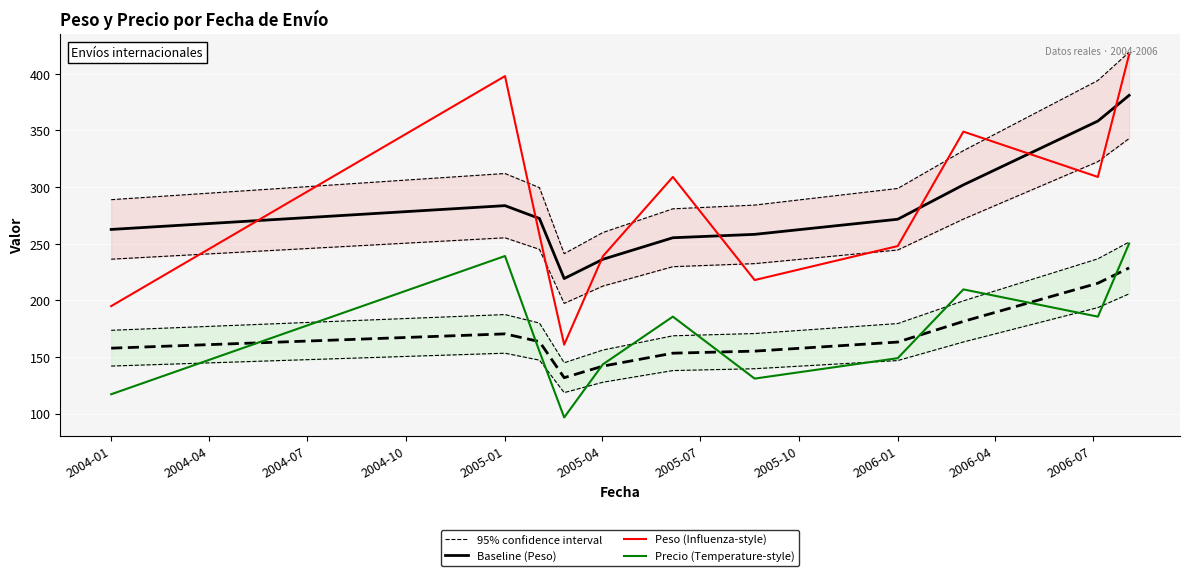

True or false: Baseline (Peso) and Precio (Temperature-style) cross at least once.

False